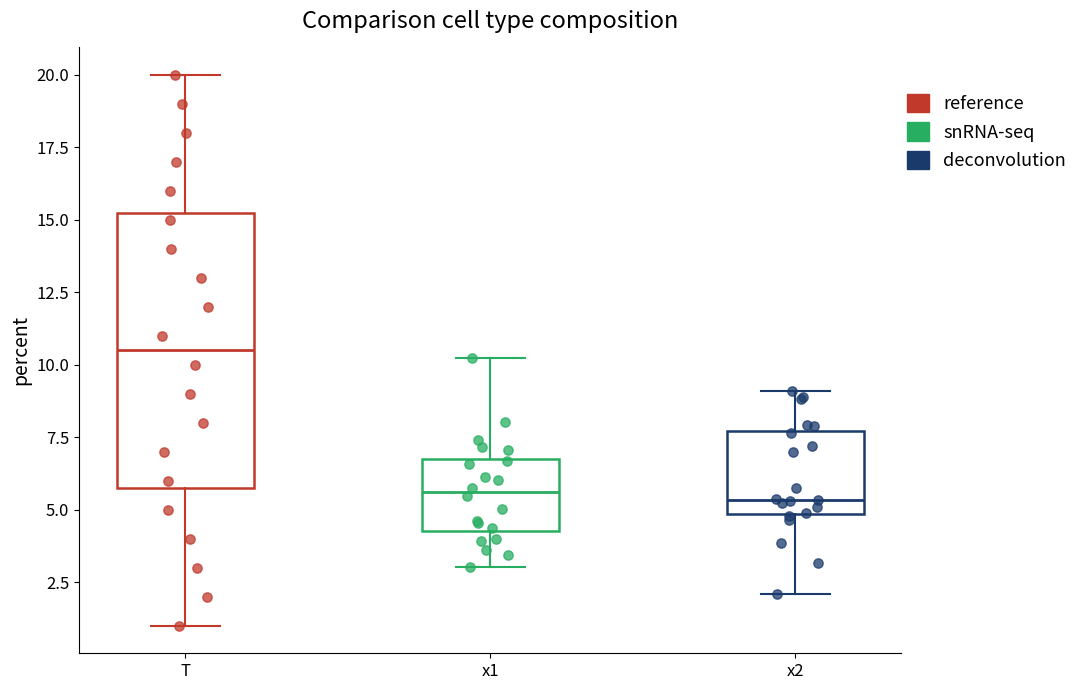

Which box has the highest median line?

T